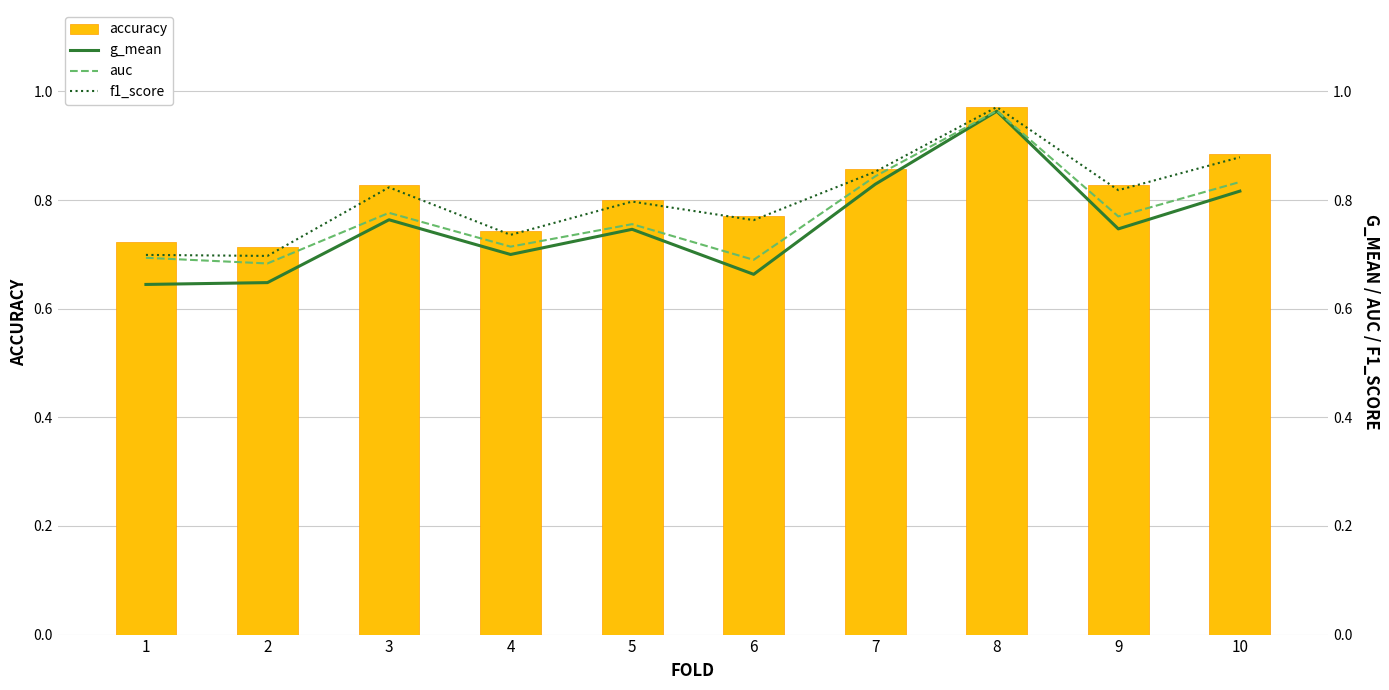

What is the average value of the auc series?

0.8